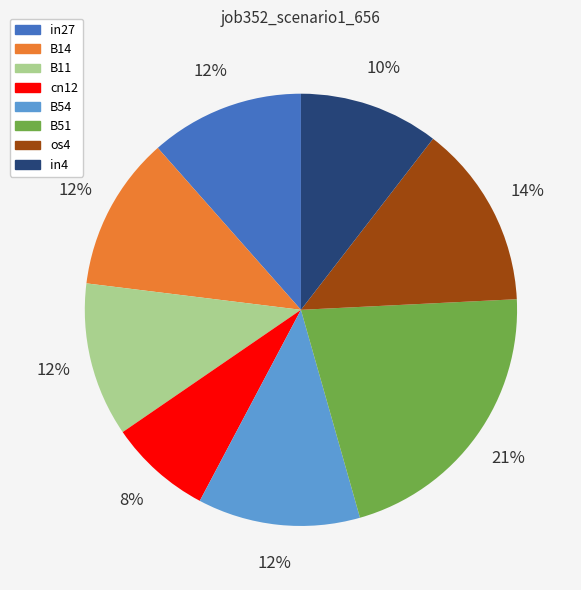

What is the largest slice in the pie chart?

B51